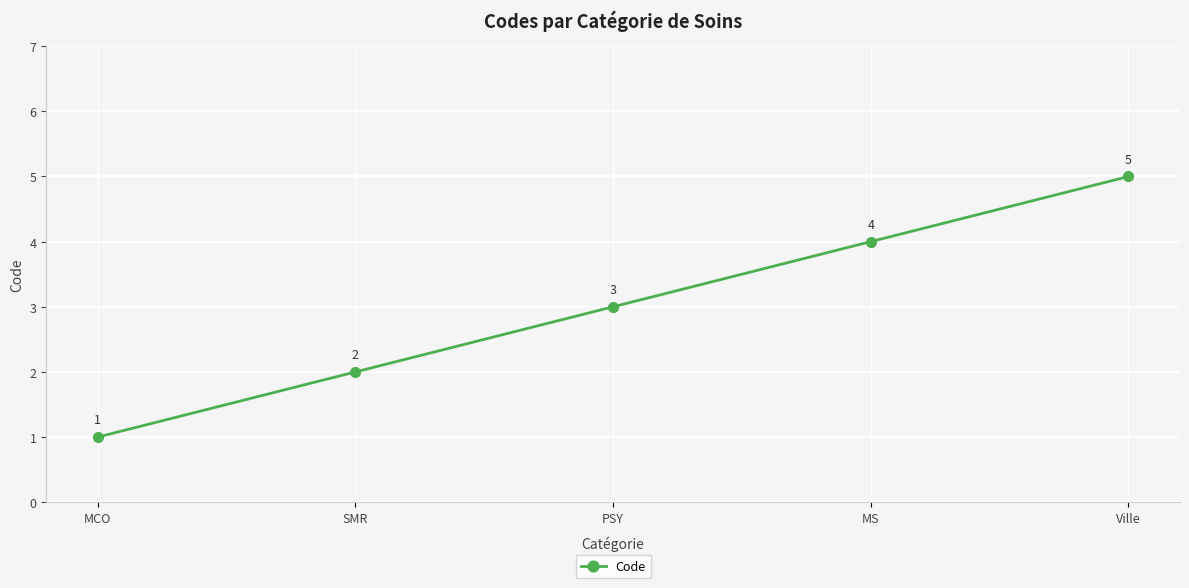

How many lines are shown in the chart?

1